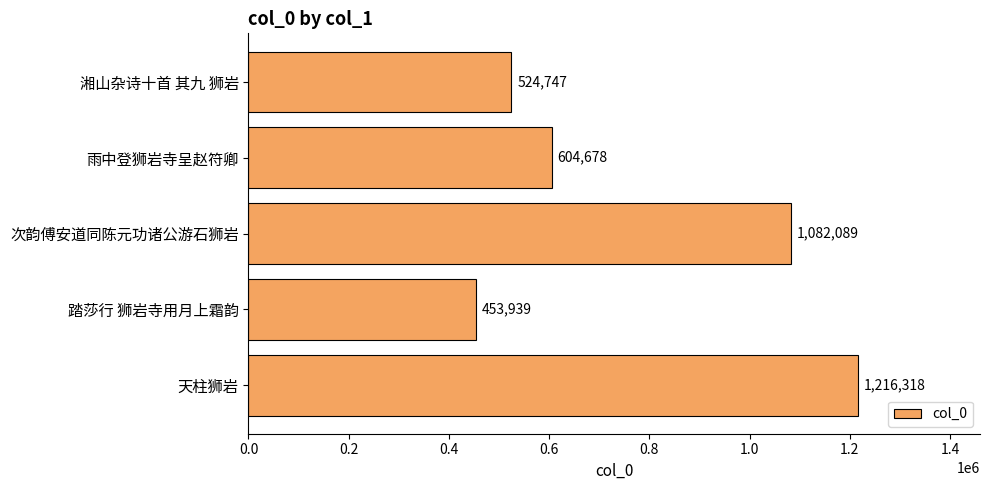

True or false: the data shows 524747 at 湘山杂诗十首 其九 狮岩.

True